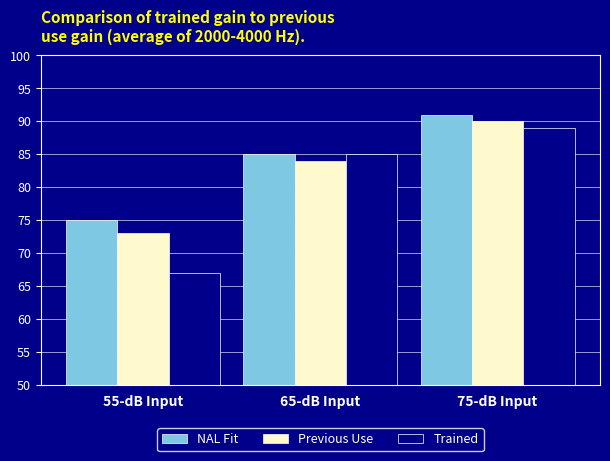

Reading left to right, list all the values displayed in this chart.

NAL Fit: 55-dB Input=75	65-dB Input=85	75-dB Input=91
Previous Use: 55-dB Input=73	65-dB Input=84	75-dB Input=90
Trained: 55-dB Input=67	65-dB Input=85	75-dB Input=89